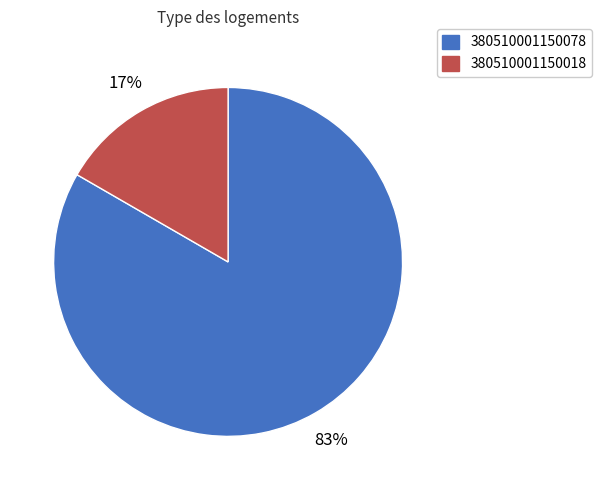

Which has a higher value, 380510001150078 or 380510001150018?

380510001150078